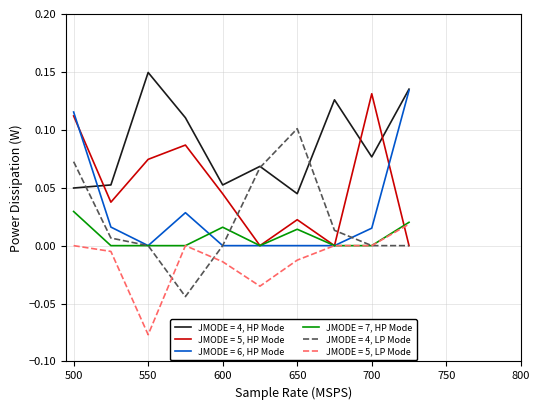

True or false: JMODE = 7, HP Mode and JMODE = 4, HP Mode cross at least once.

False